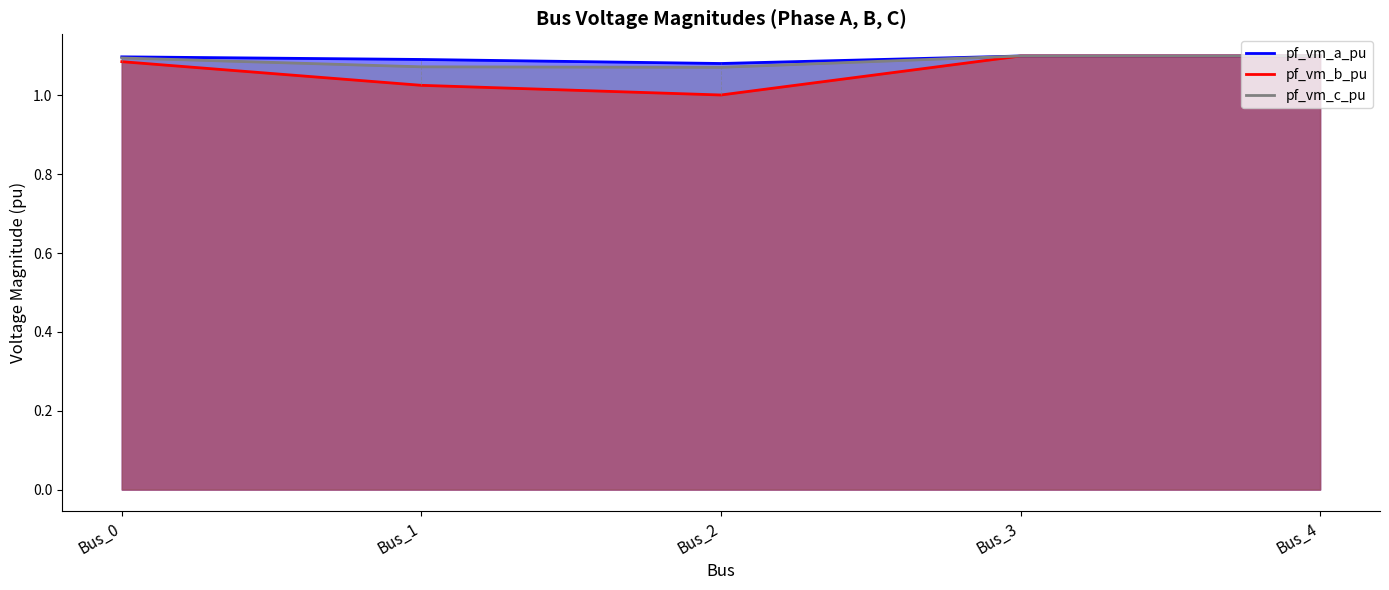

True or false: pf_vm_a_pu has a value of 1.5 at Bus_4.

False